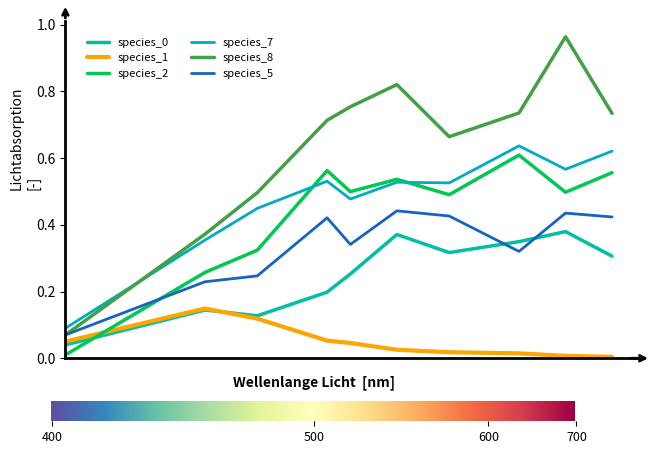

Does the chart have visible grid lines?

No